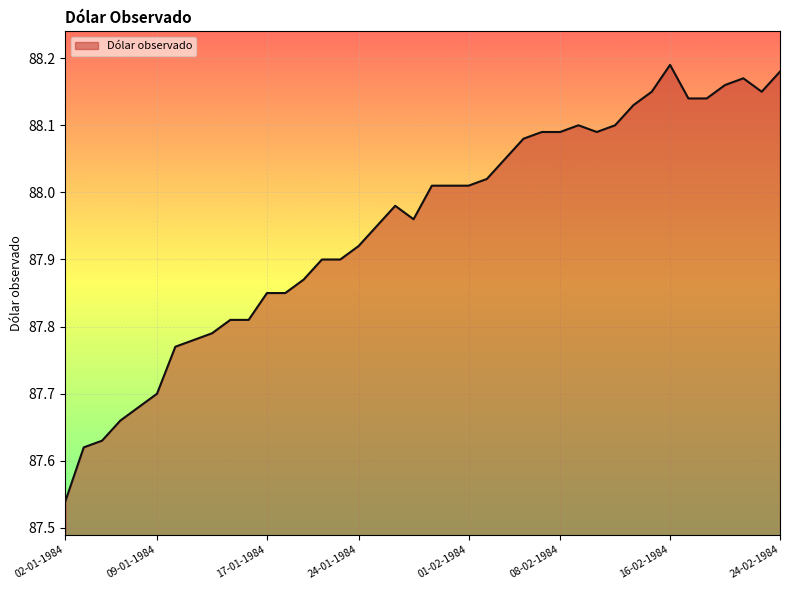

How many distinct data groups are displayed?

1